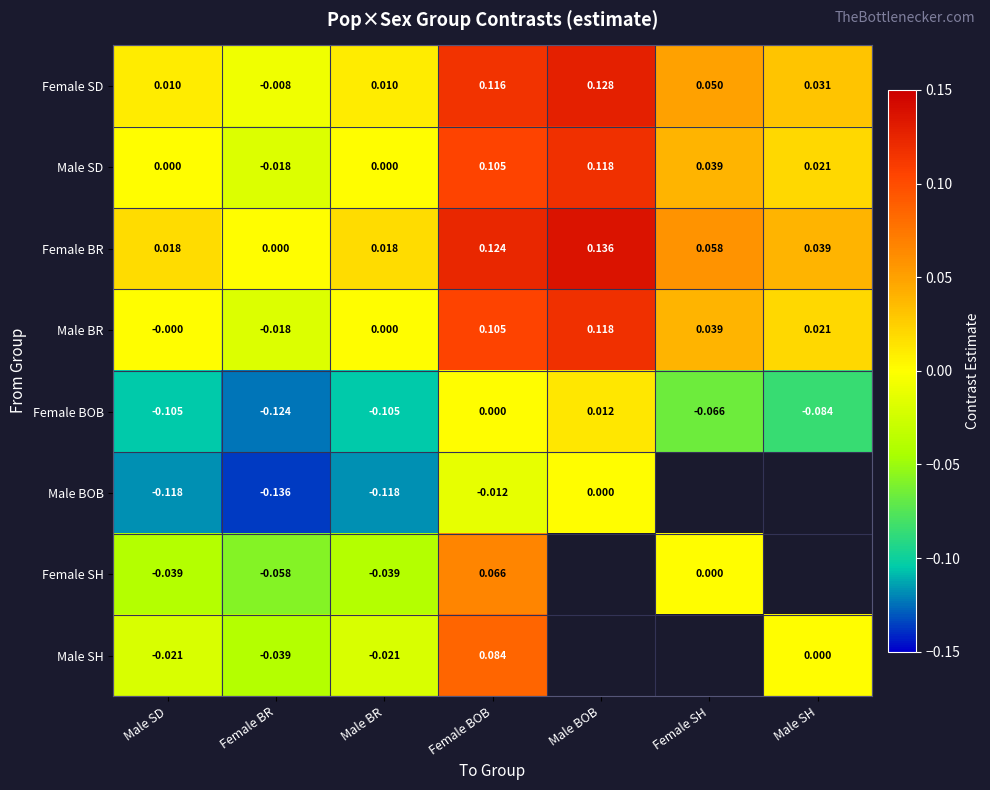

What is the difference between the second highest and second lowest values in the Female BOB series?

0.1